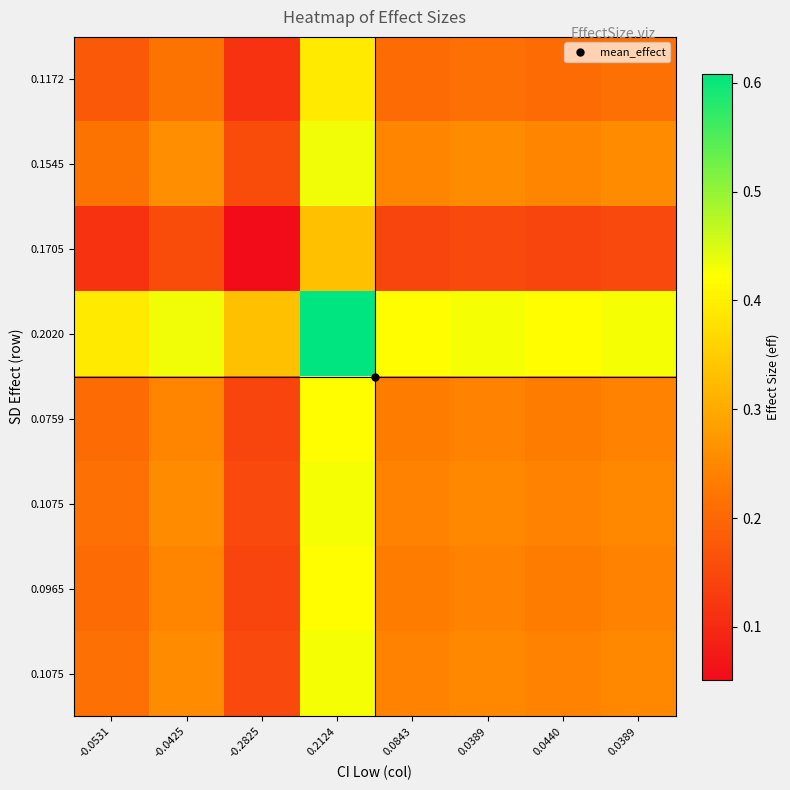

Count the number of categories in the chart.

8